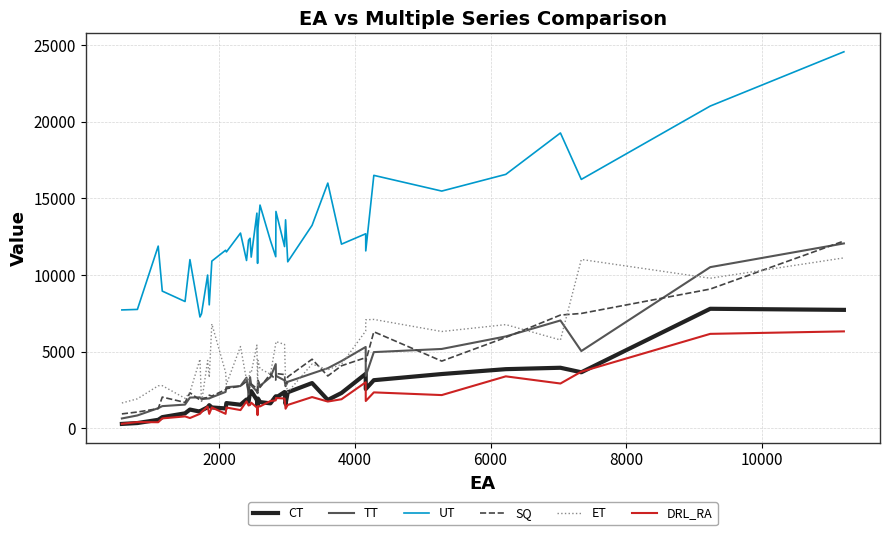

What is the highest value of the SQ series?

12216